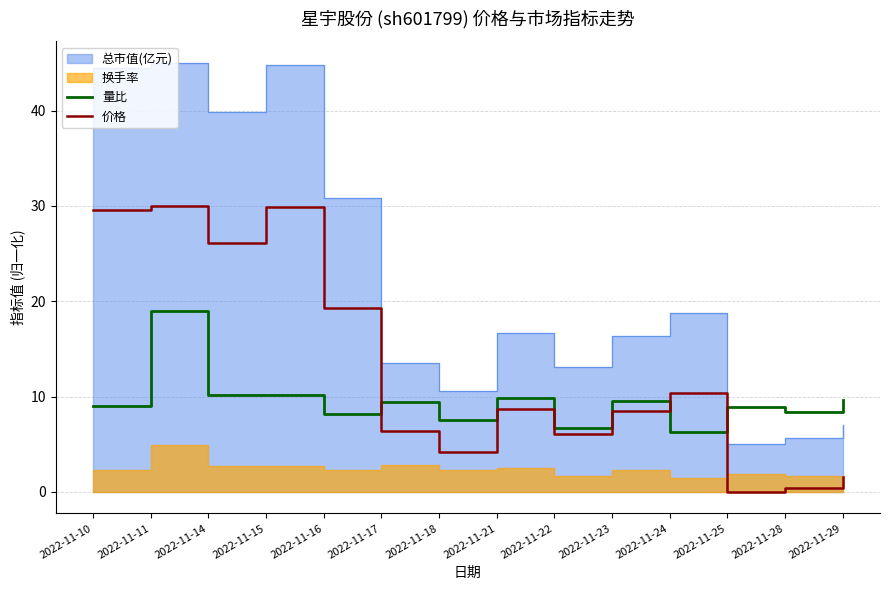

After their last crossing, which series has the higher values: 价格 or 量比?

量比